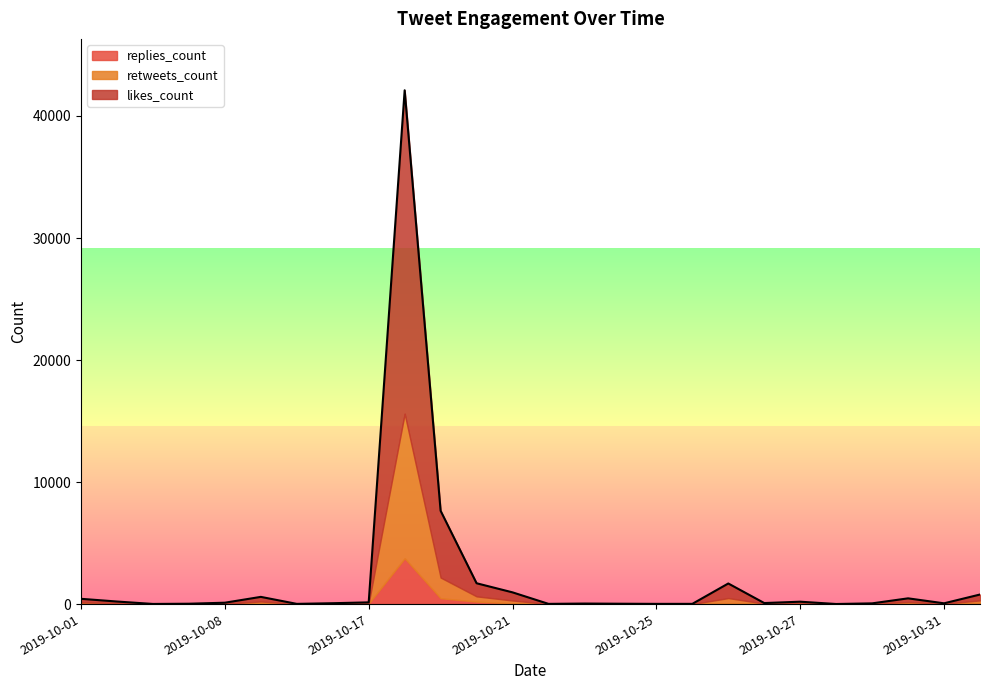

True or false: likes_count and retweets_count cross at least once.

False